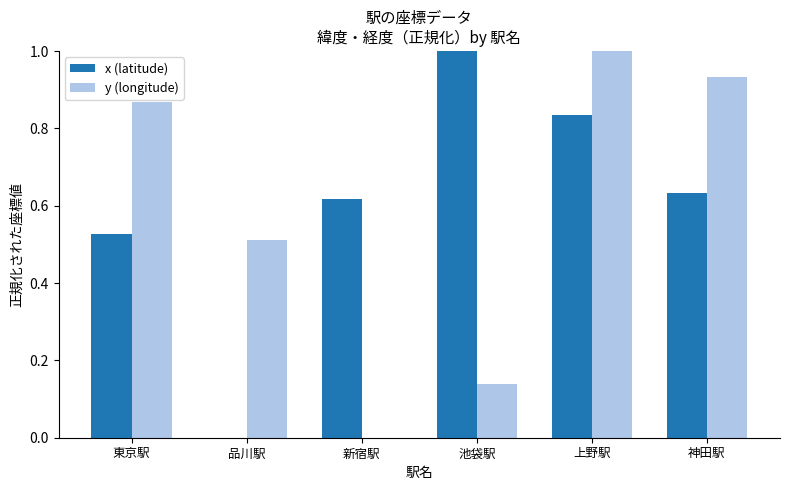

At which label does x (latitude) reach its peak?

池袋駅